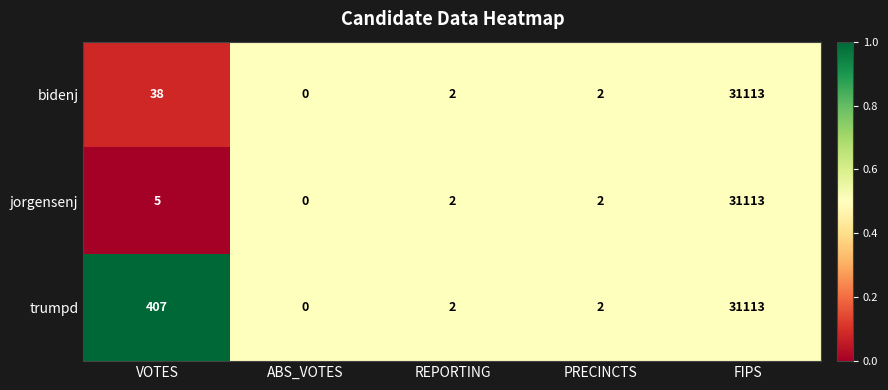

Is it true that jorgensenj equals 3 at REPORTING?

False